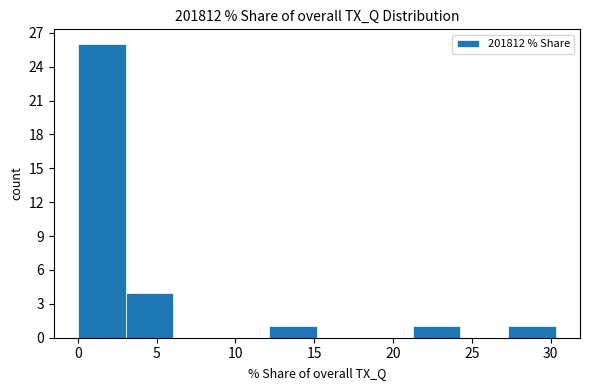

Reading left to right, list every bar in this chart as the range it spans on the x-axis followed by its height. Neither the bar edges nor the heights are printed on the chart, so give them approximately, as read against the axes.

0.0 to 3.0: 26
3.0 to 6.0: 4
6.0 to 9.0: 0
9.0 to 12.0: 0
12.0 to 15.0: 1
15.0 to 18.0: 0
18.0 to 21.0: 0
21.0 to 24.5: 1
24.5 to 27.5: 0
27.5 to 30.5: 1